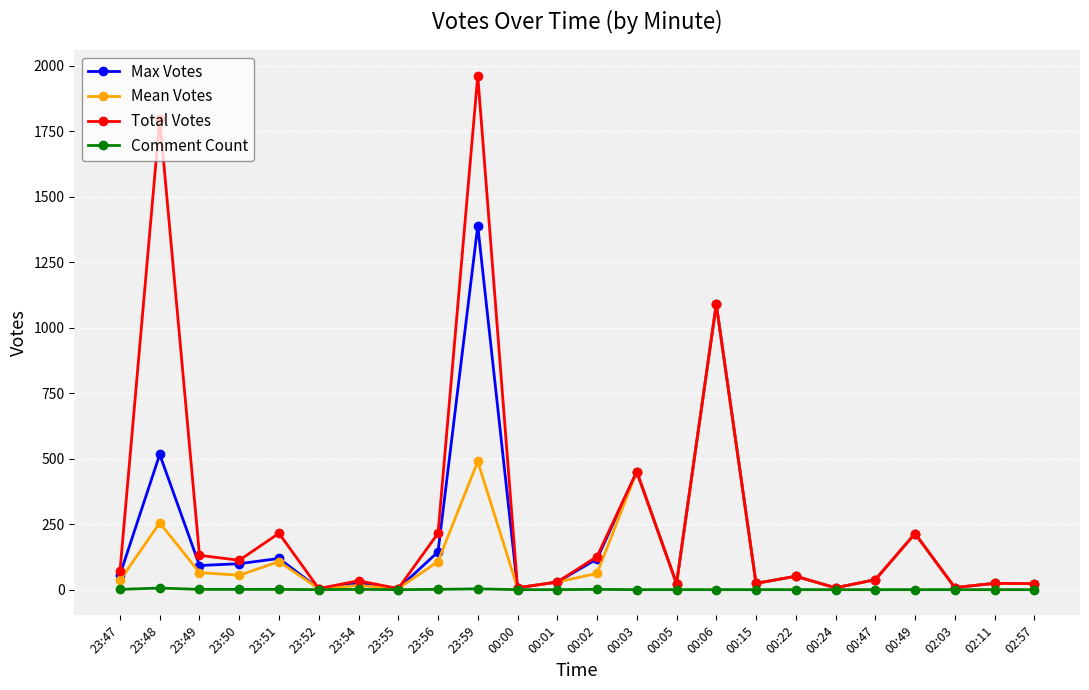

At which category does the chart reach its peak across all series?

23:59